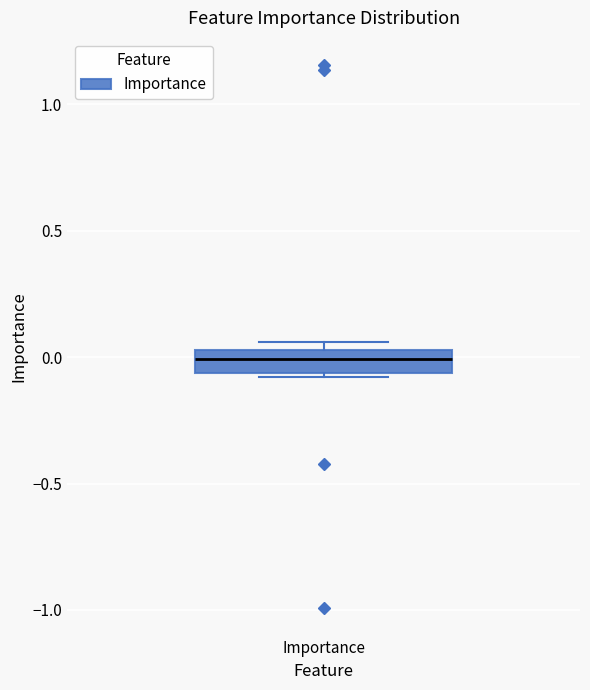

Transcribe this box plot: give where the median line is, the range the box spans, and where the two whiskers end, as read against the y-axis. The values are not printed on the chart, so give them approximately, as read against the axis.

median 0.00, box -0.05 to 0.05, whiskers -0.10 to 0.05 (just above the box's upper edge)